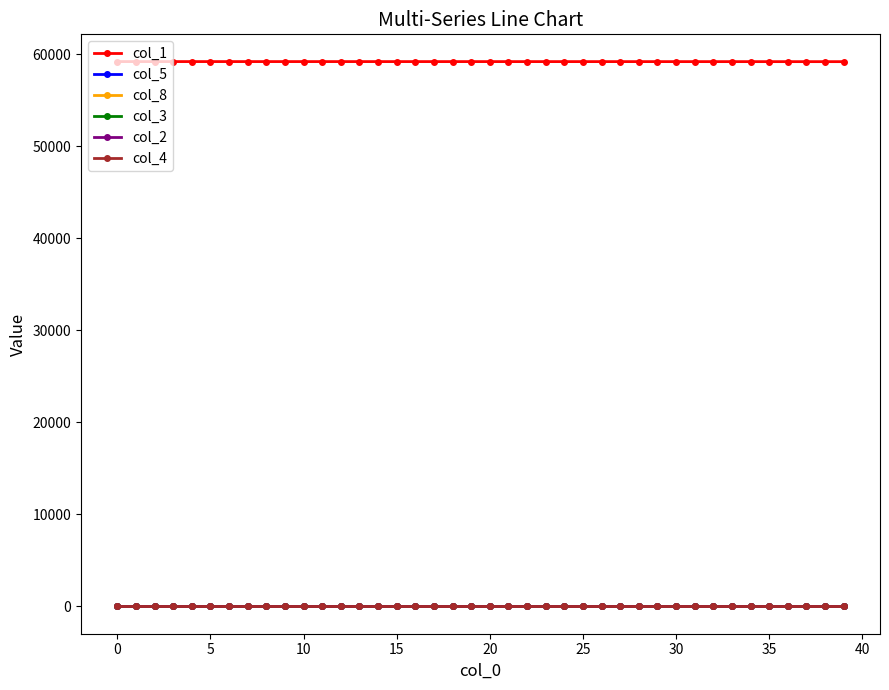

True or false: col_1 and col_2 cross at least once.

False